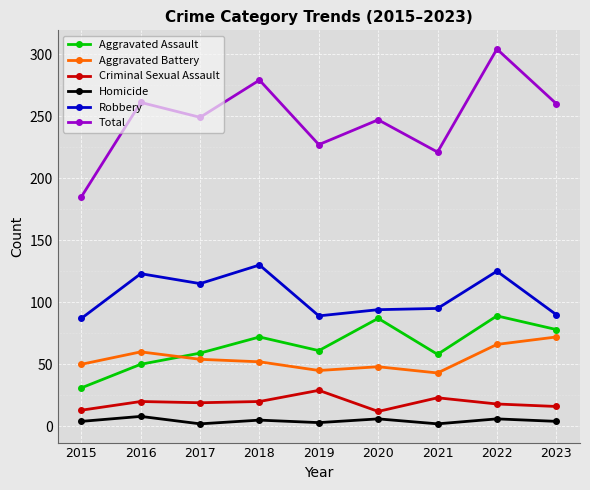

What are all the series names shown in the legend?

Aggravated Assault, Aggravated Battery, Criminal Sexual Assault, Homicide, Robbery, Total